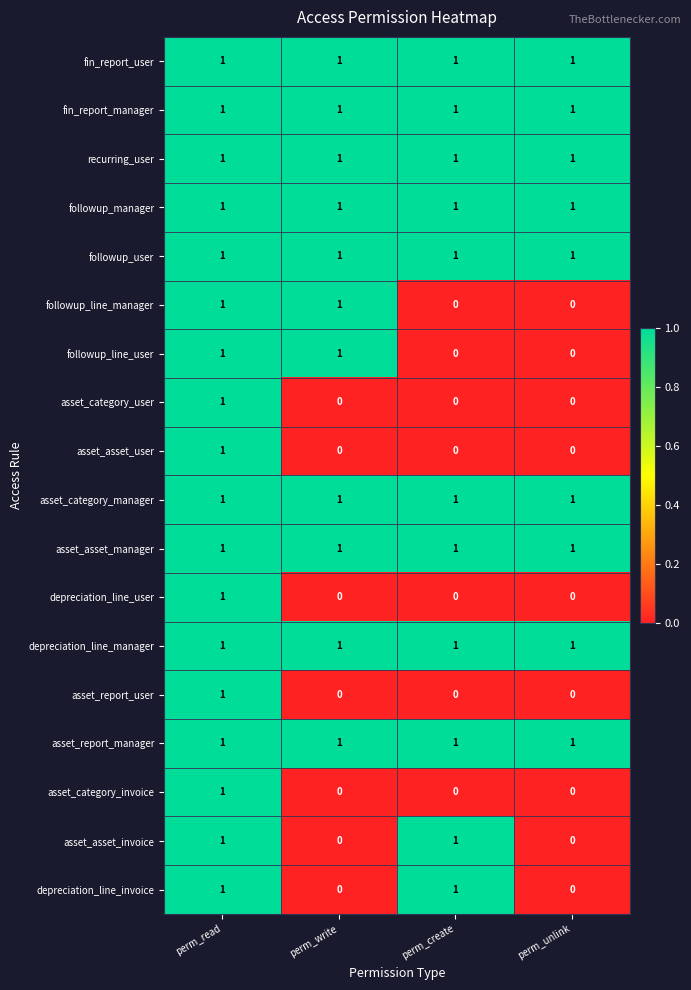

Count the number of data series in this chart.

18